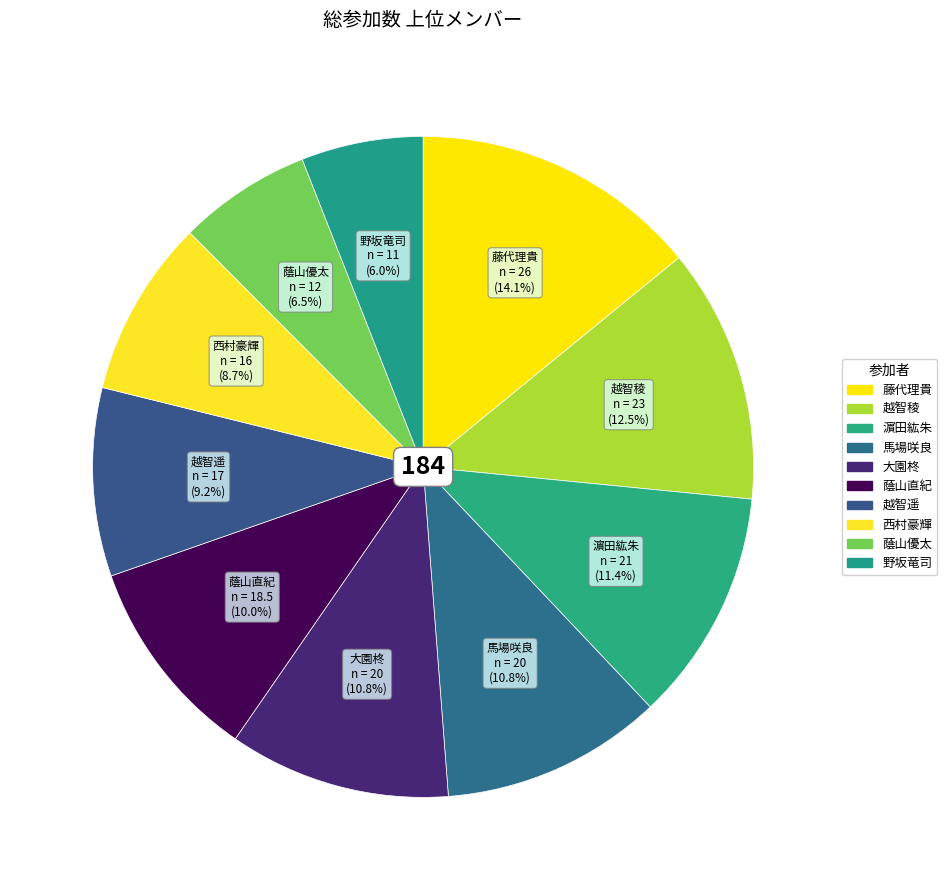

To the nearest percent, what portion does 蔭山直紀 represent?

10%